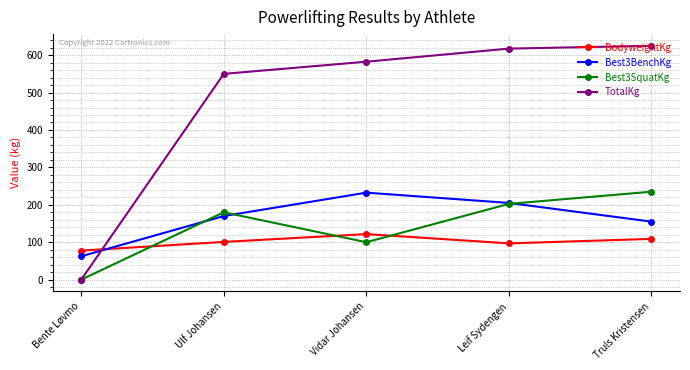

Which series has the largest total across all categories?

TotalKg